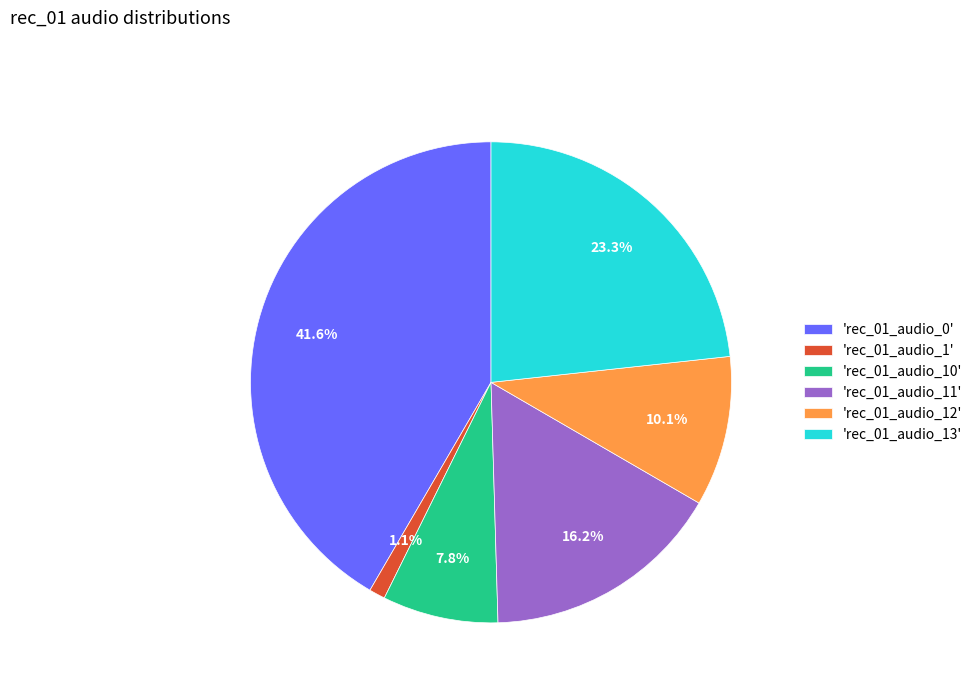

Rank the categories by value from lowest to highest.

'rec_01_audio_1', 'rec_01_audio_10', 'rec_01_audio_12', 'rec_01_audio_11', 'rec_01_audio_13', 'rec_01_audio_0'